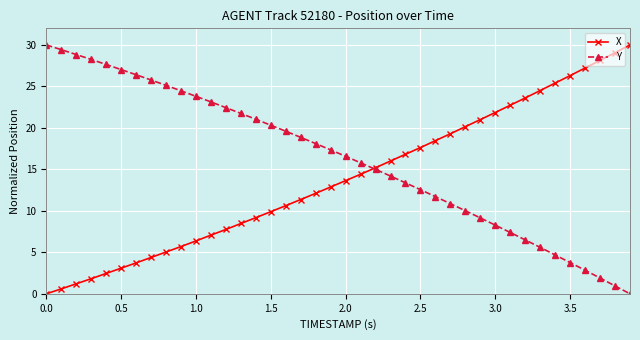

Rank the series by their average value, from highest to lowest.

Y, X